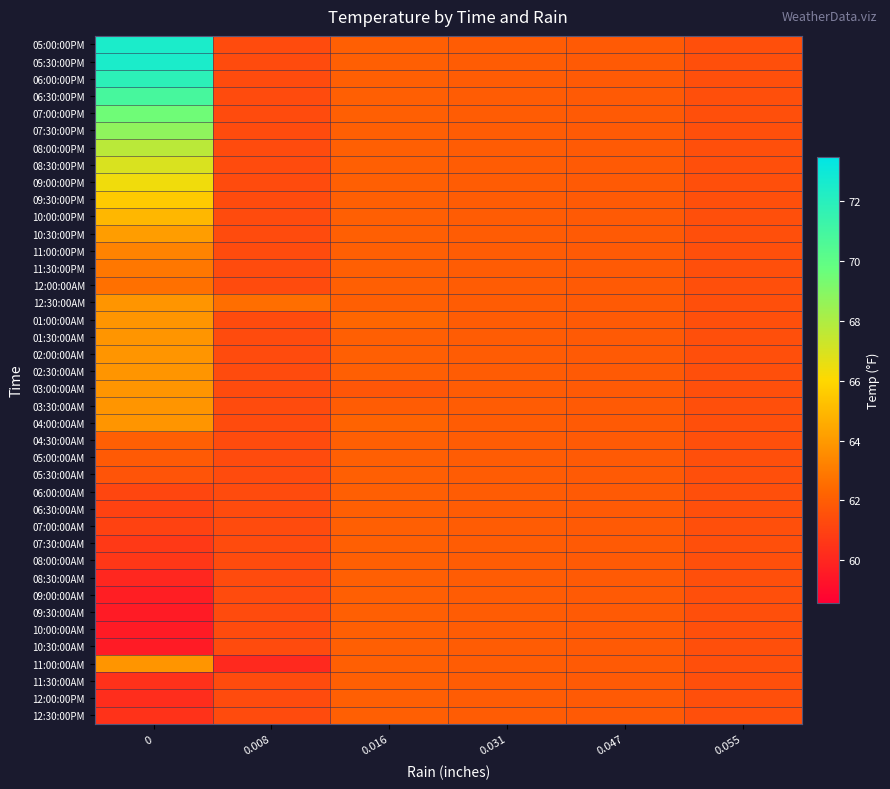

Which series has the widest spread of values?

05:00:00PM